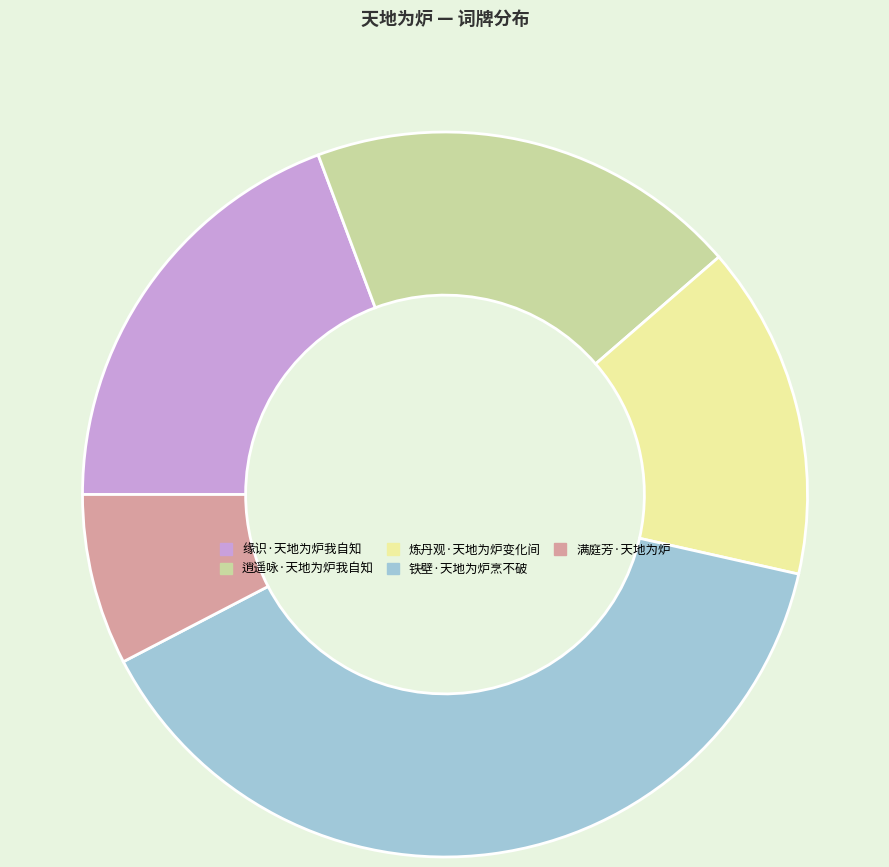

Does any single category account for the majority?

No